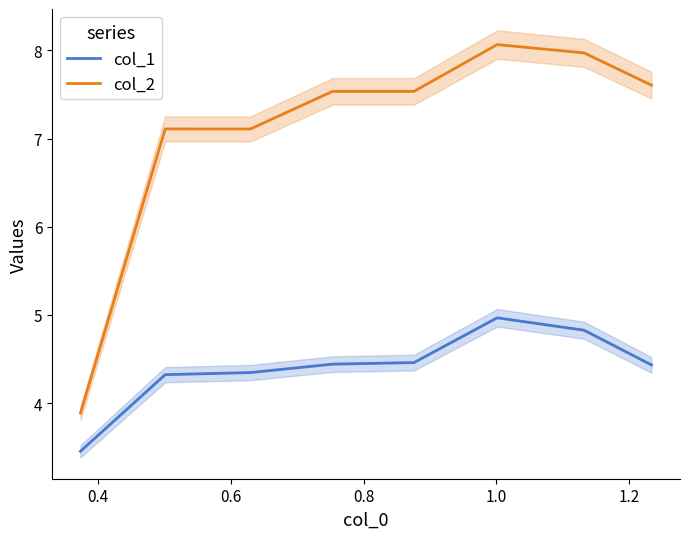

True or false: col_2 and col_1 cross at least once.

False